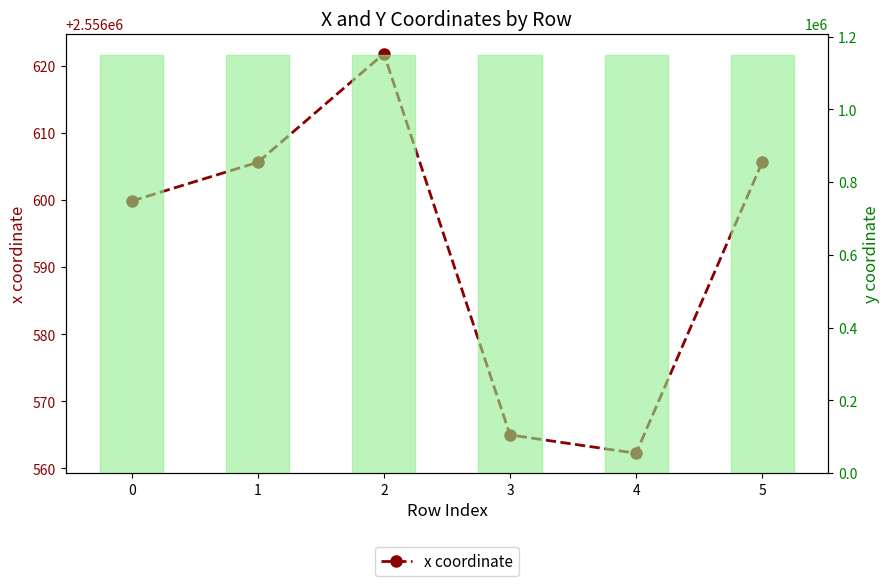

What is the difference between the highest and lowest values at 5?

1406055.1